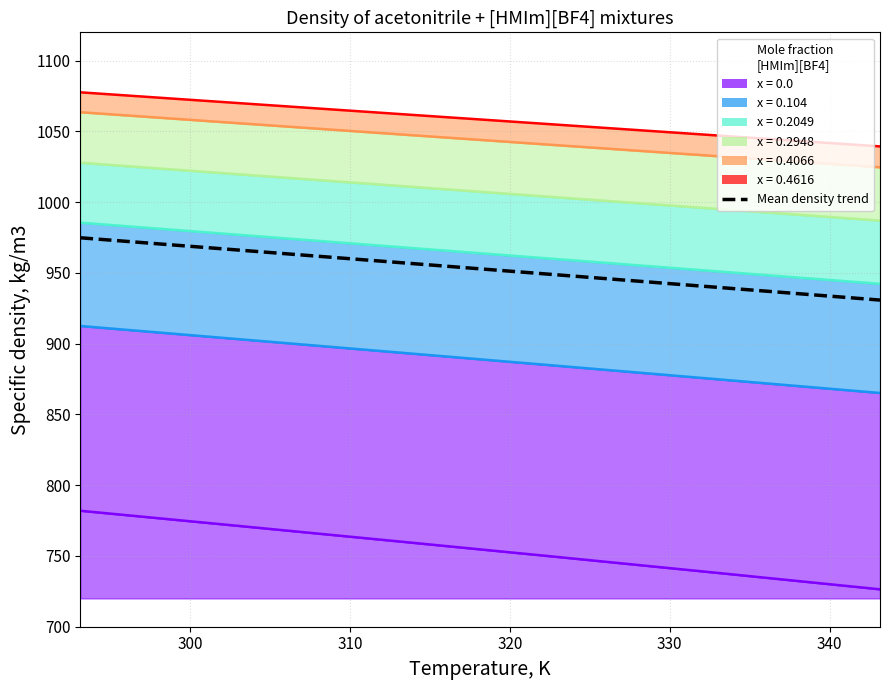

What is the value of the 2nd point from the left?

970.4